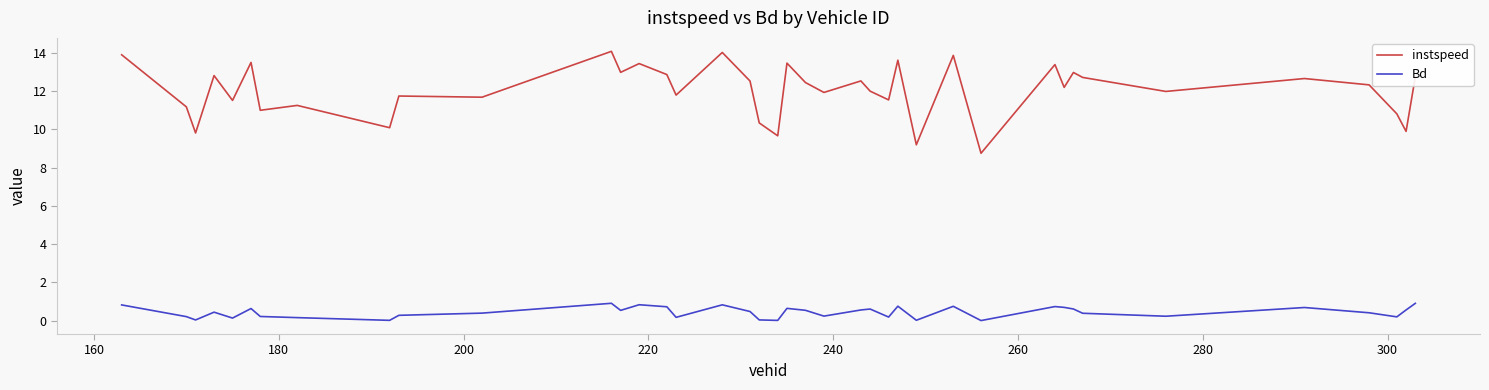

What is the difference between the maximum and minimum values in the instspeed series?

5.3